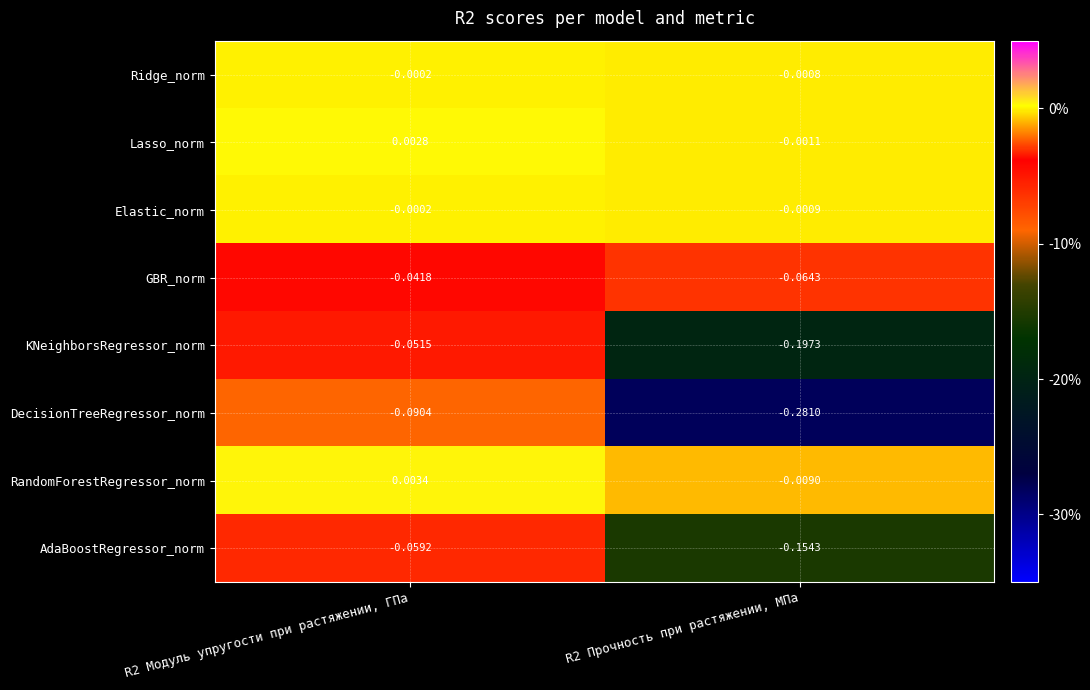

At R2 Прочность при растяжении, МПа, list the series in order from largest to smallest.

Ridge_norm, Elastic_norm, Lasso_norm, RandomForestRegressor_norm, GBR_norm, AdaBoostRegressor_norm, KNeighborsRegressor_norm, DecisionTreeRegressor_norm